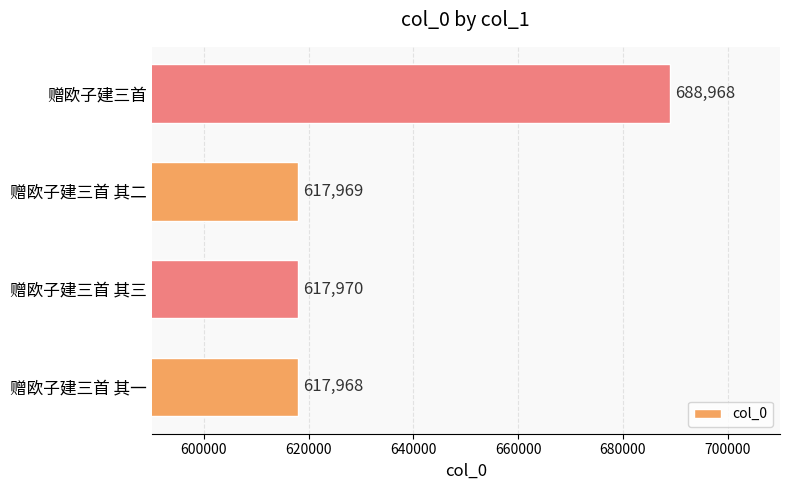

The chart shows a value of 349907 at 赠欧子建三首 其二. True or false?

False